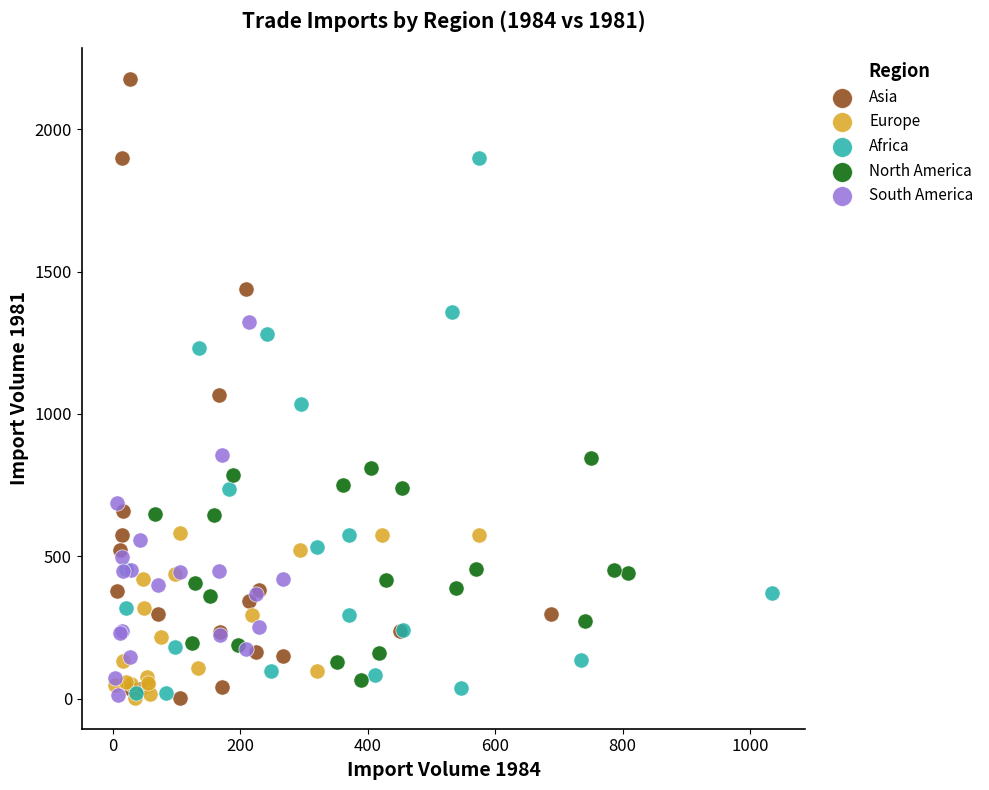

Which series has the largest Y range (max minus min)?

Asia